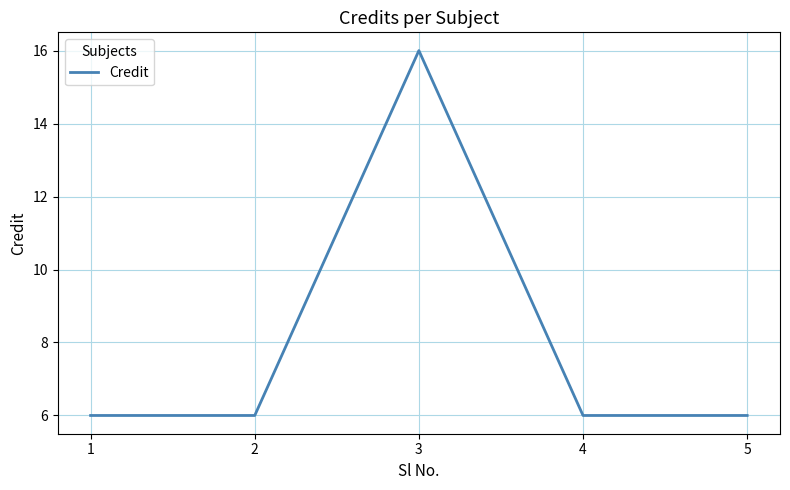

Reading left to right, extract all data points from this chart.

6	6	16	6	6